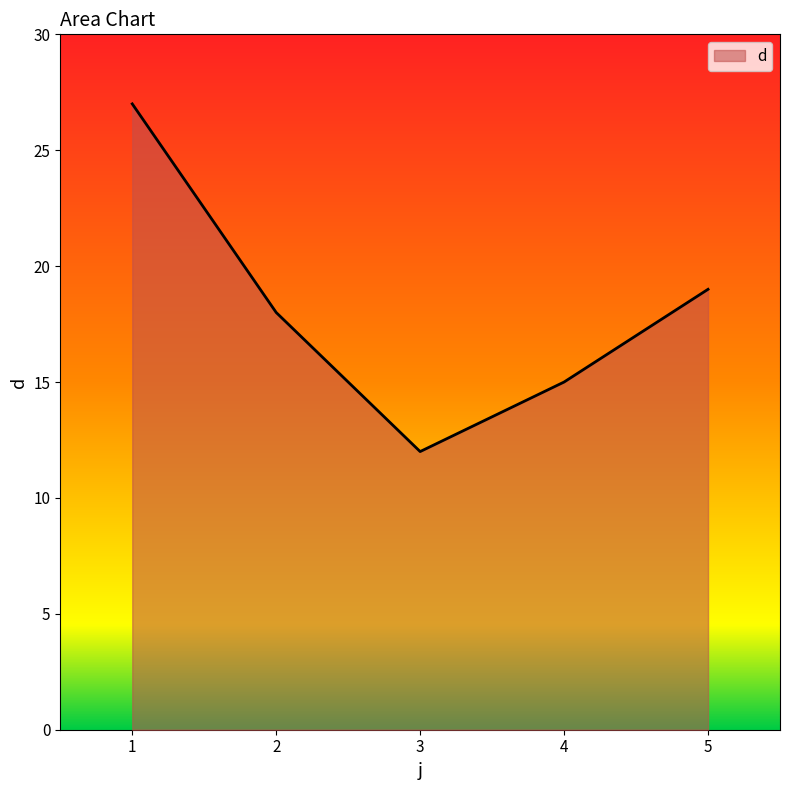

How many distinct data groups are displayed?

1